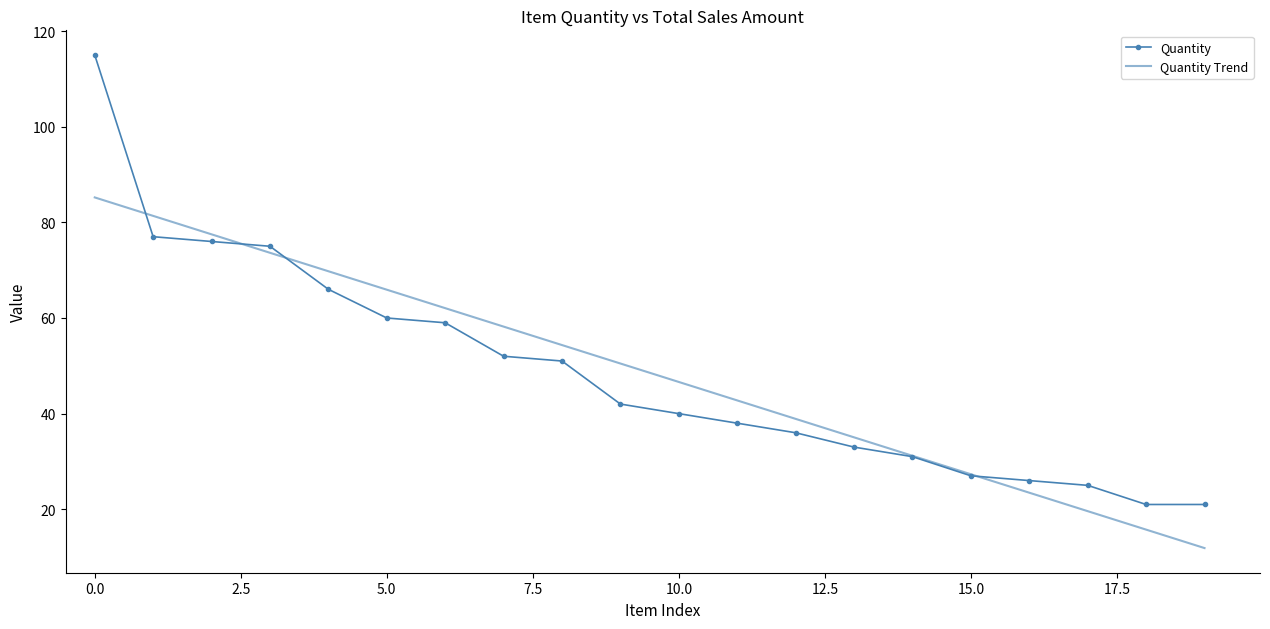

List the series in order of their peak value, highest first.

Quantity, Quantity Trend